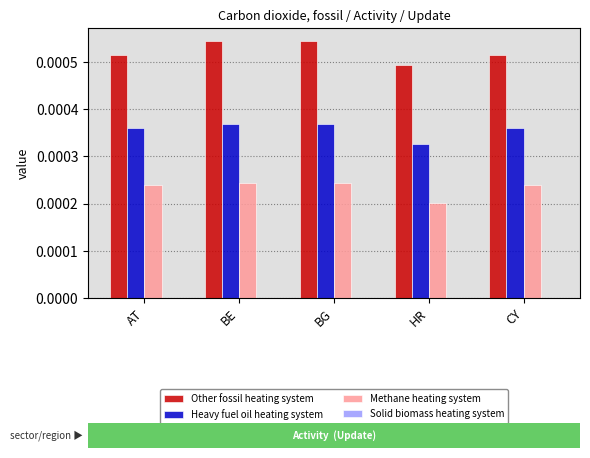

Rank the series by their maximum value, from highest to lowest.

Other fossil heating system, Heavy fuel oil heating system, Methane heating system